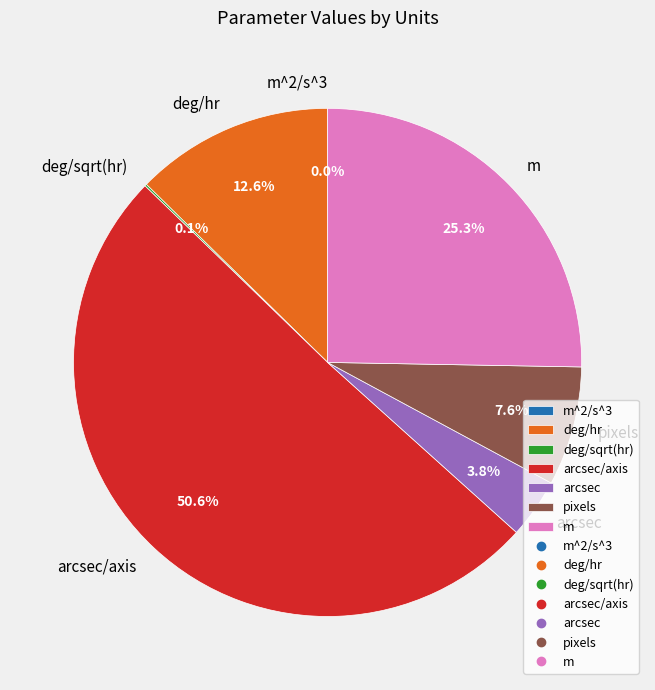

Is there a majority slice in this chart?

Yes